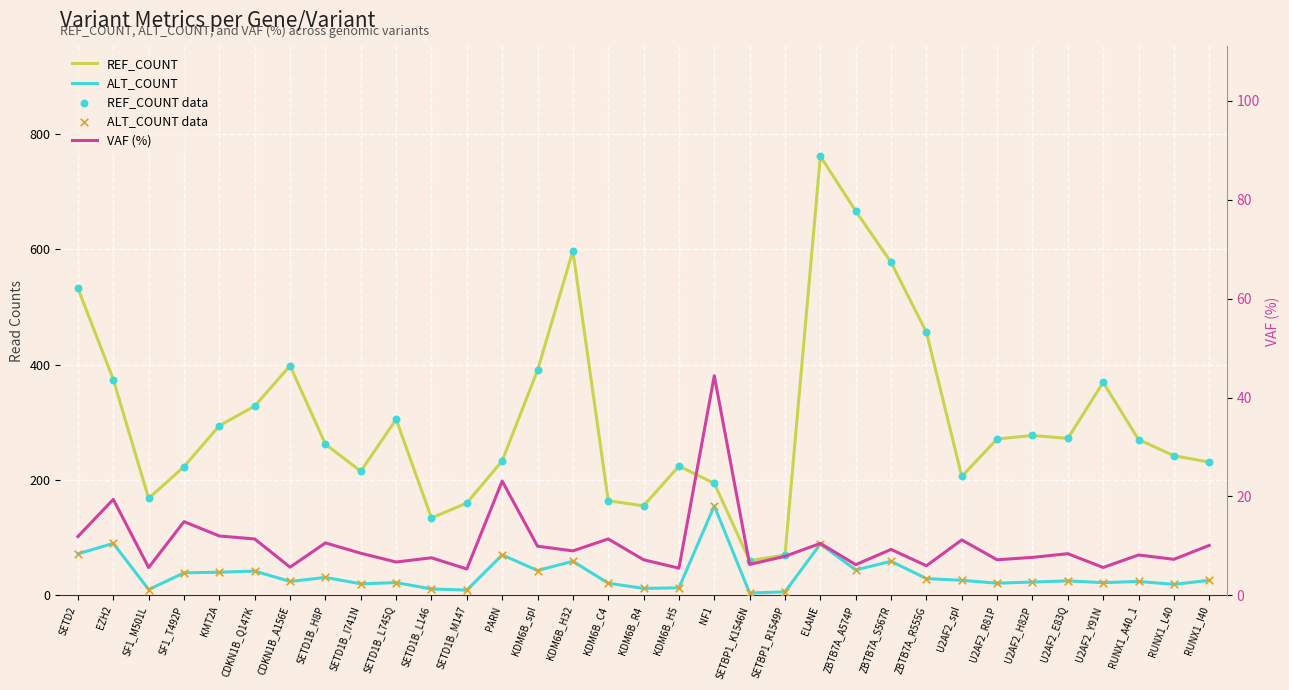

At which category is the sum across all series the highest?

ELANE